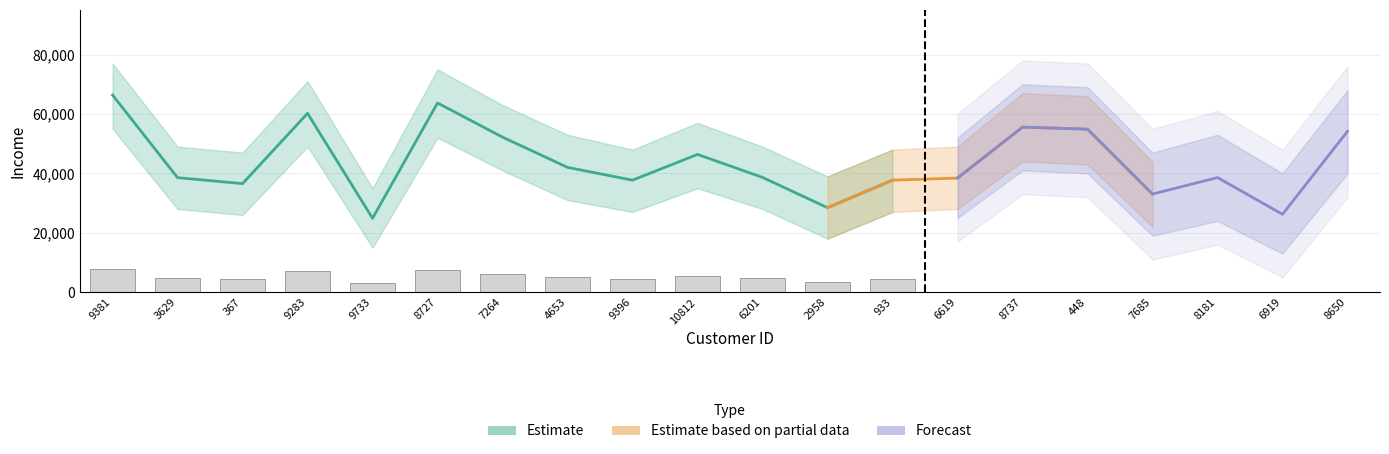

What is the value of the Estimate bar at the 20th from the left?

54162